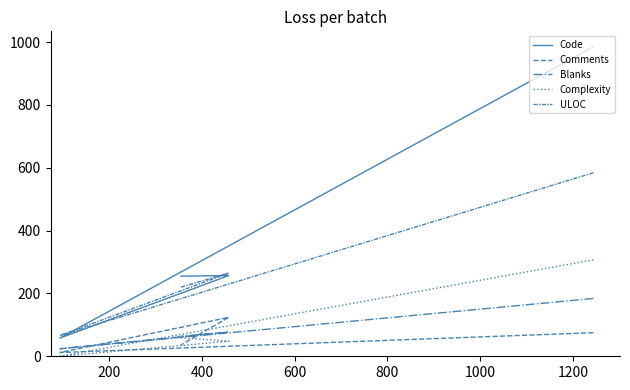

Where is the first local maximum for Comments?

400